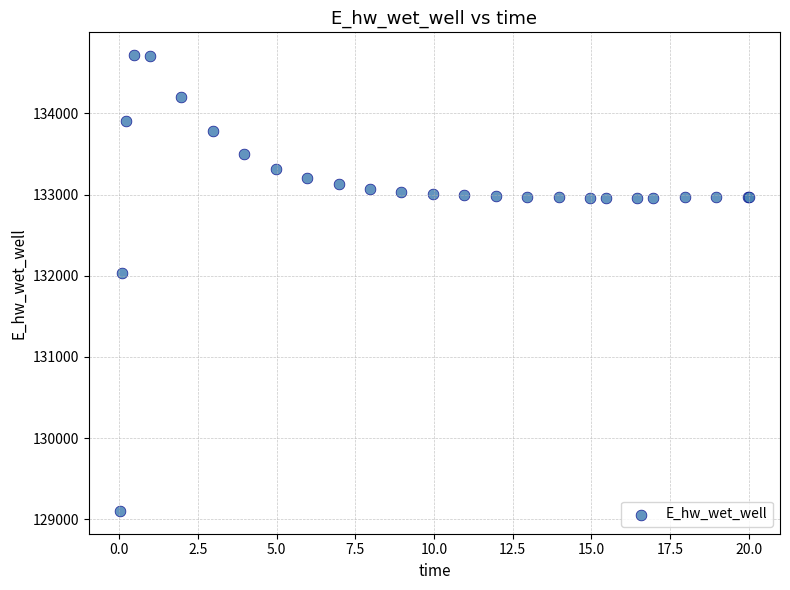

What Y value in the scatter plot is closest to 131911?

132033.2